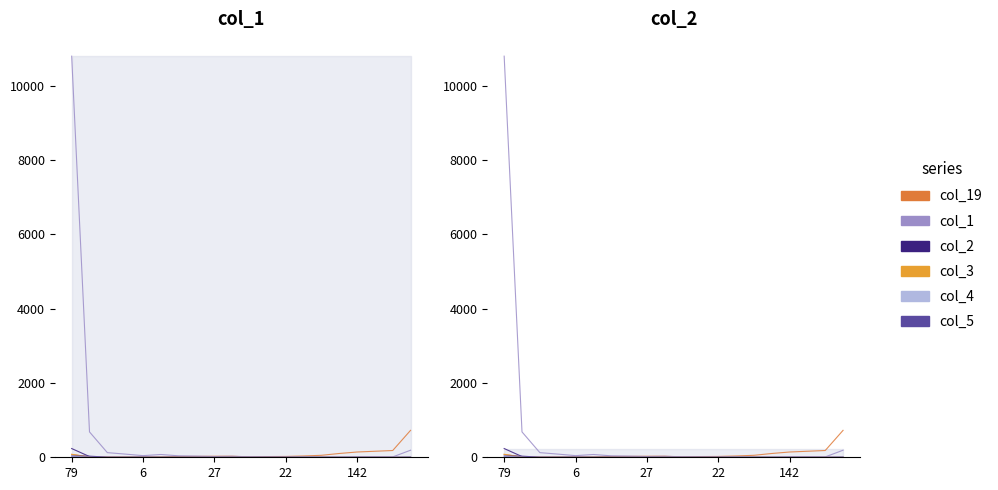

The value of col_4 at 9 is 14. True or false?

False